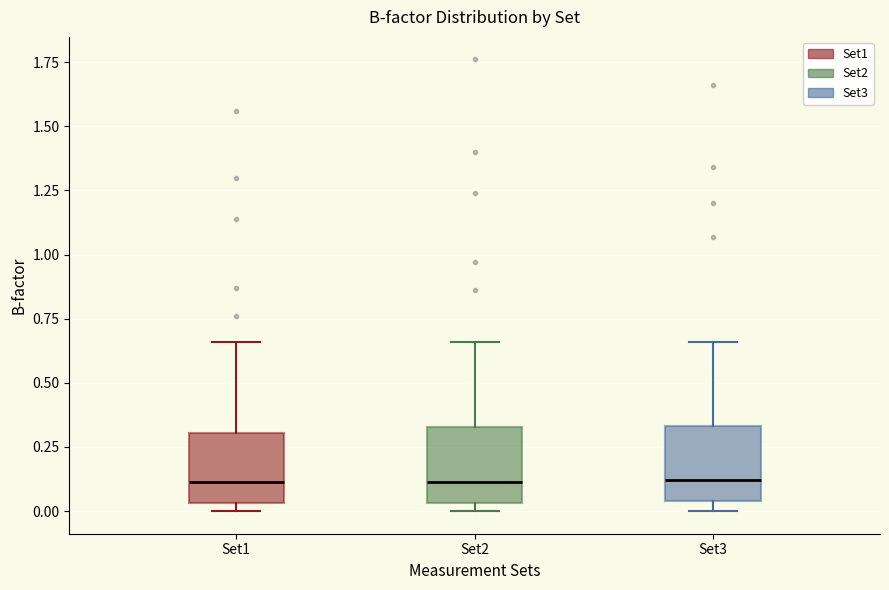

Where is the lower edge of the box for Set3 on the y-axis? The values are not printed on the chart, so give them approximately, as read against the axis.

0.05